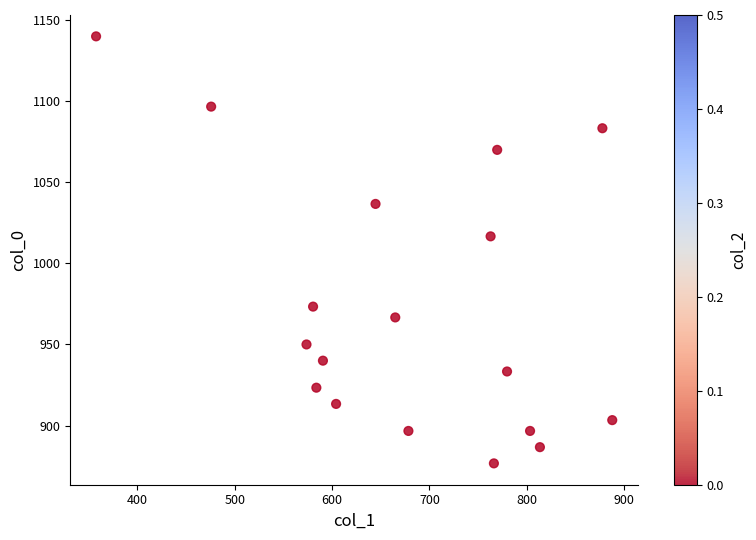

What is the range of Y values (max minus min)?

263.3